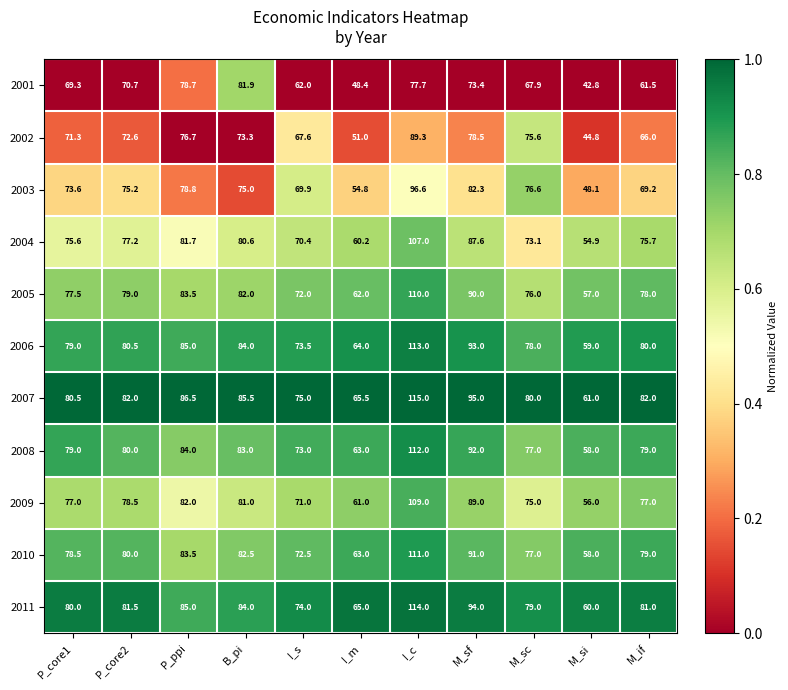

What is the spread (max minus min) of values at M_si?

18.2